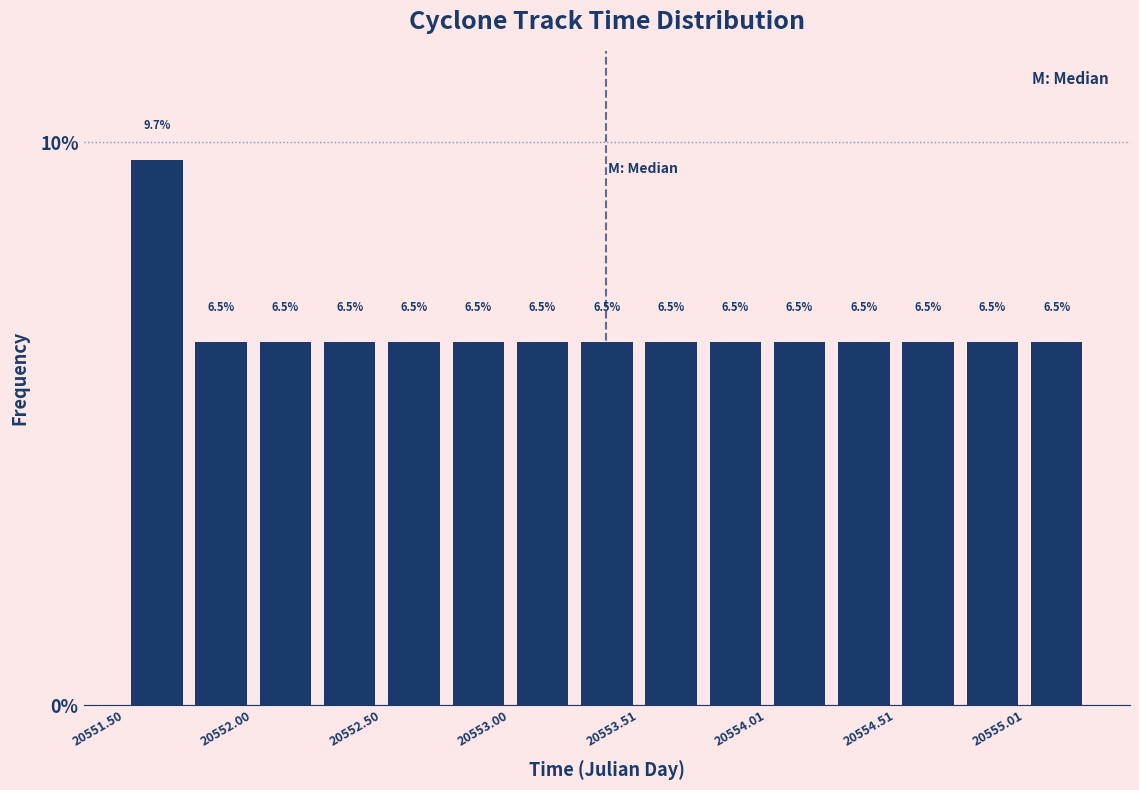

Read against the x-axis, roughly where is the centre of the tallest bar?

20551.6